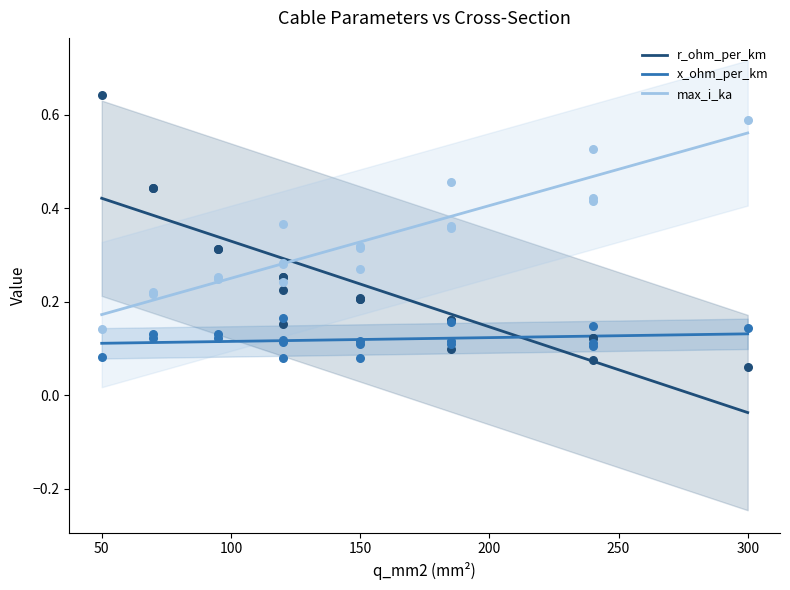

Which series reaches the maximum Y coordinate?

max_i_ka